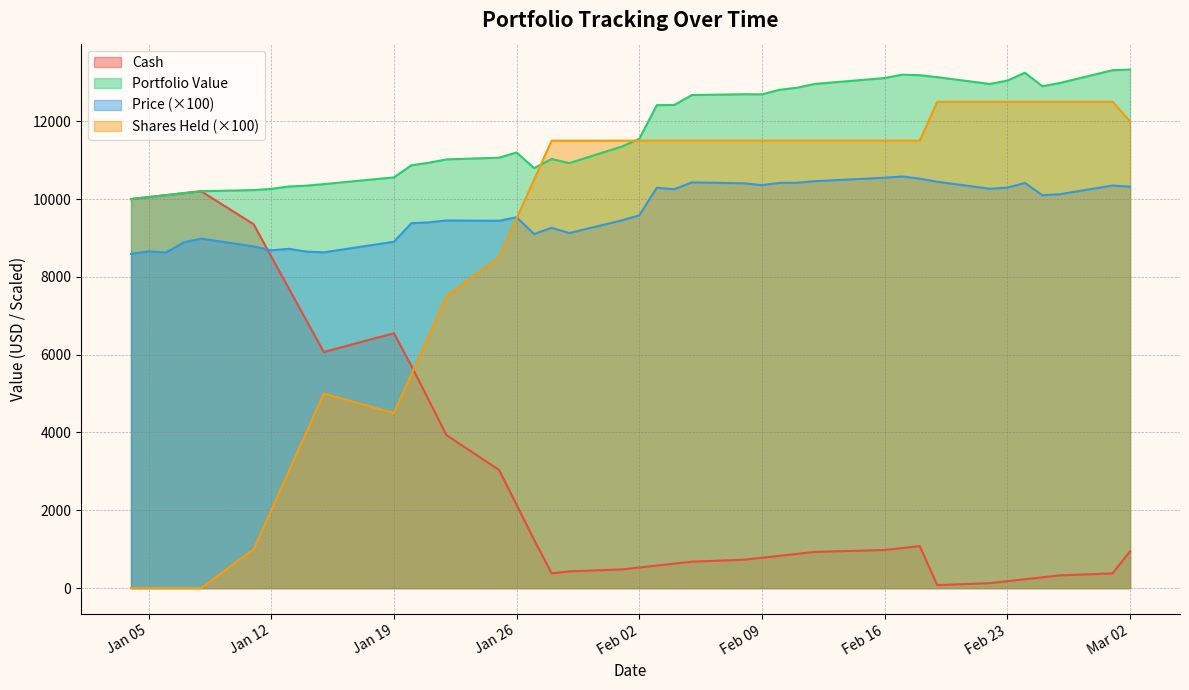

Which series has the widest spread of values?

Shares Held (×100)